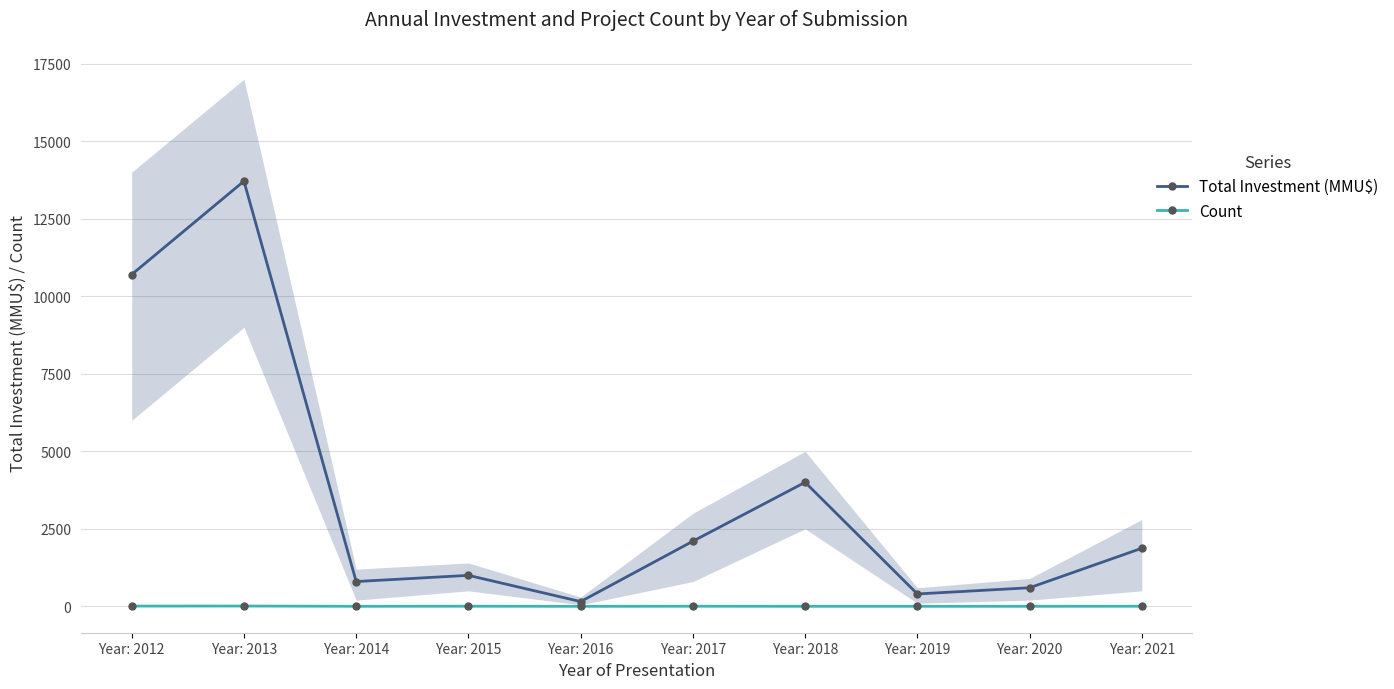

What is the minimum value for Total Investment (MMU$)?

154